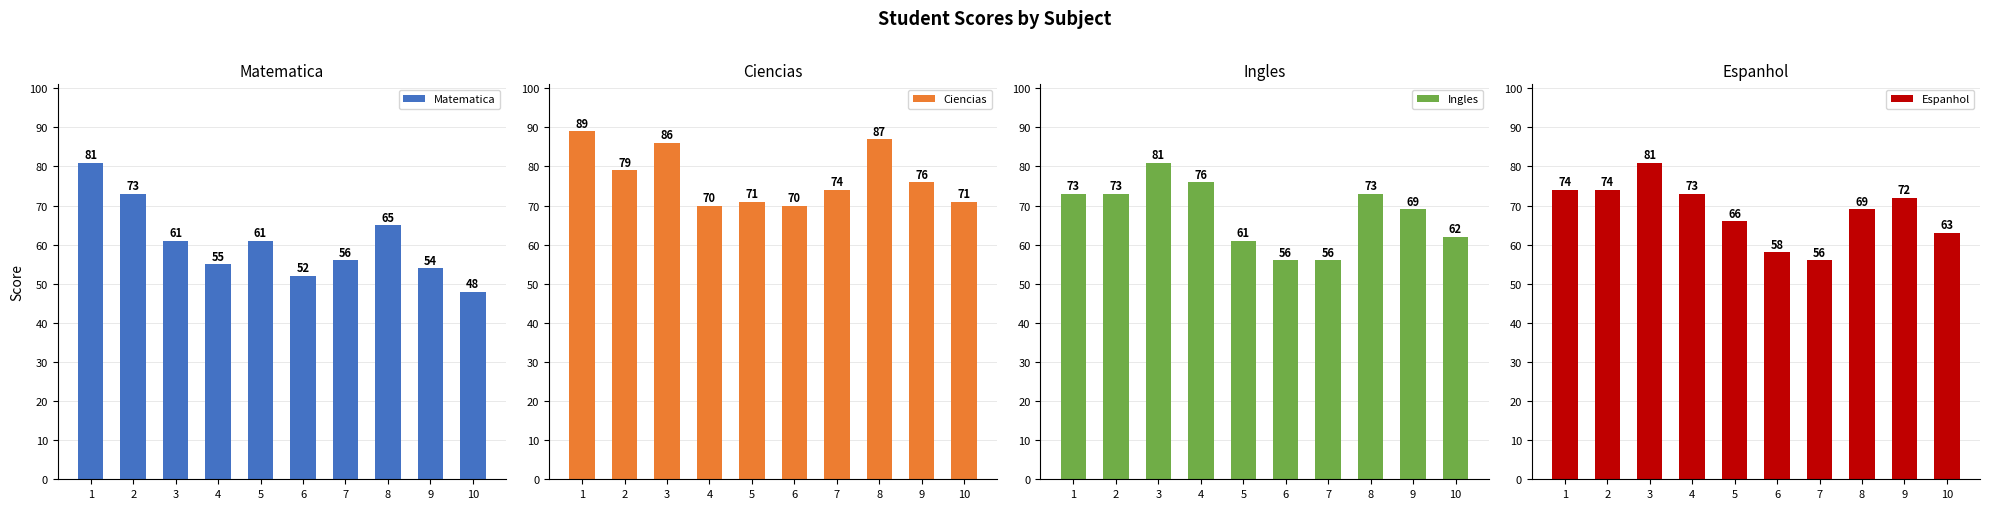

What is the difference between the maximum and minimum values in the Espanhol series?

25